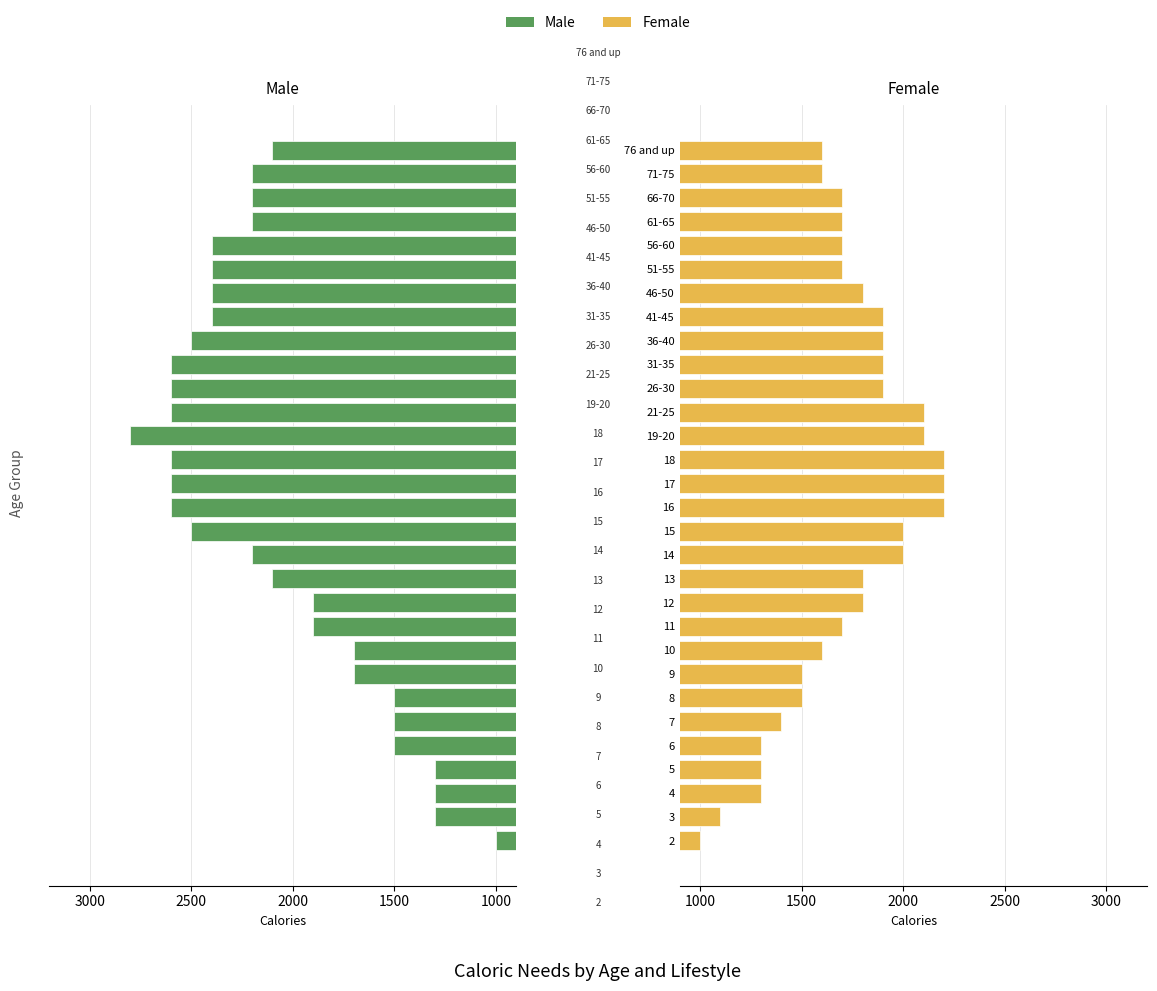

Which series has the largest range (max minus min)?

Male